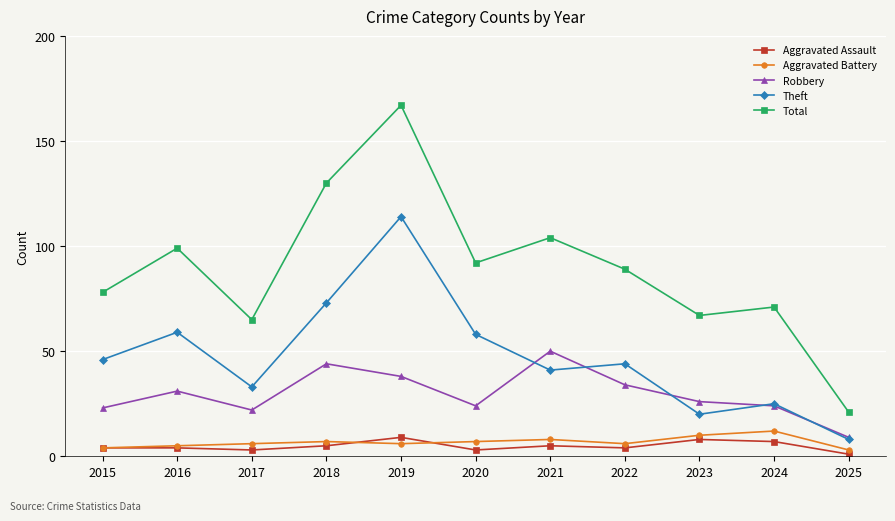

What is the sum of all Total values?

983